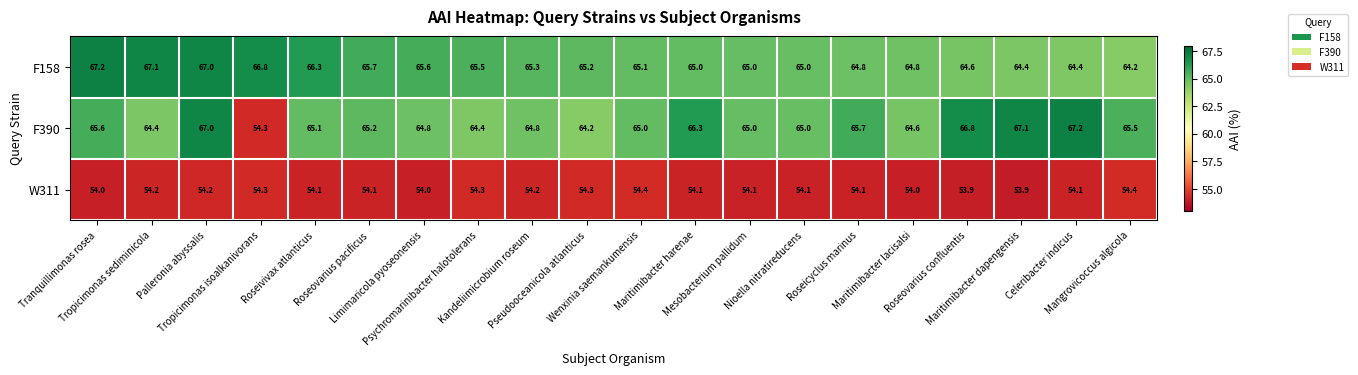

What is the total value across all series at Limimaricola pyoseonensis?

184.4